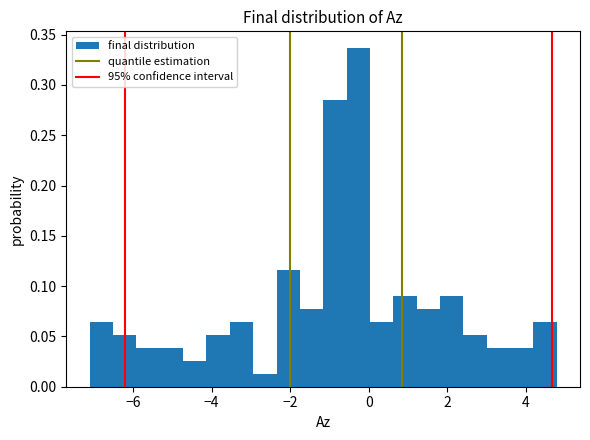

Read against the x-axis, roughly where is the centre of the tallest bar?

-0.2